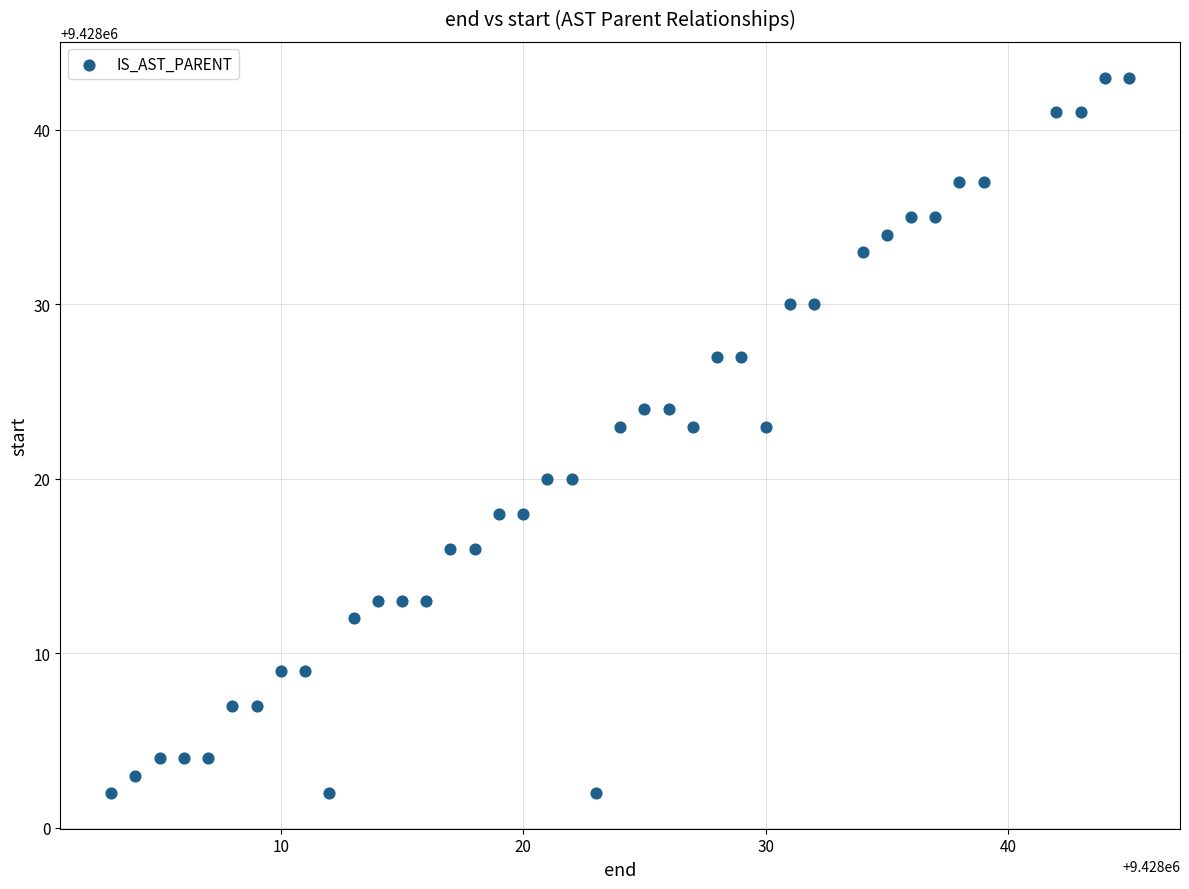

What is the range of Y values (max minus min)?

41